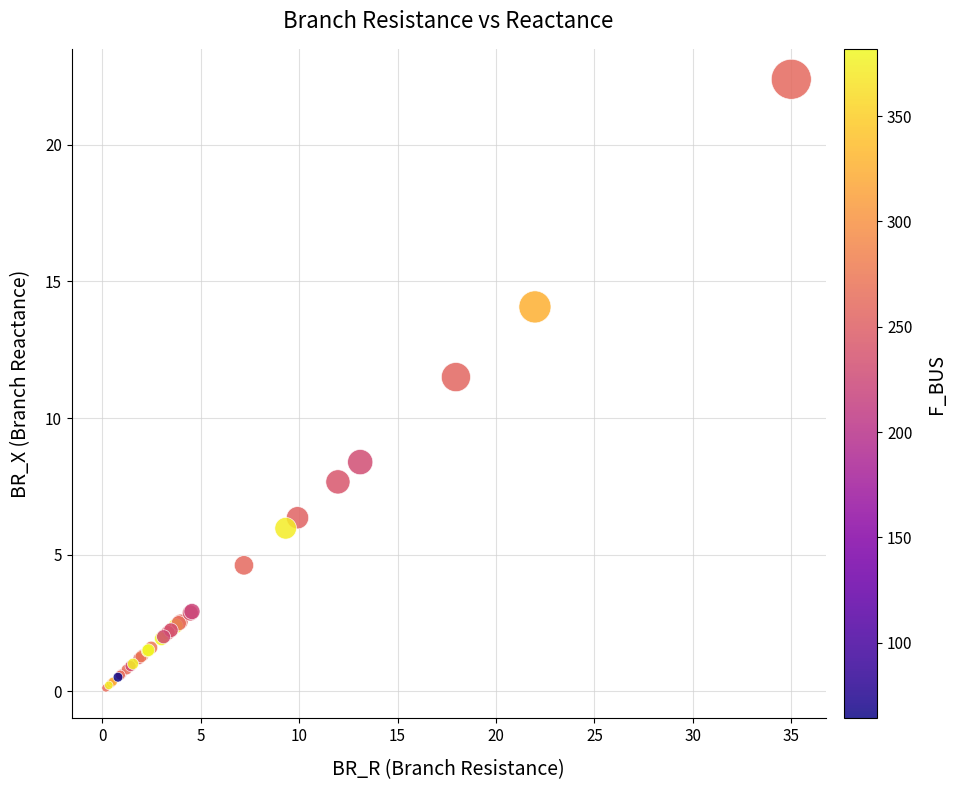

What Y value in the scatter plot is closest to 11?

11.5